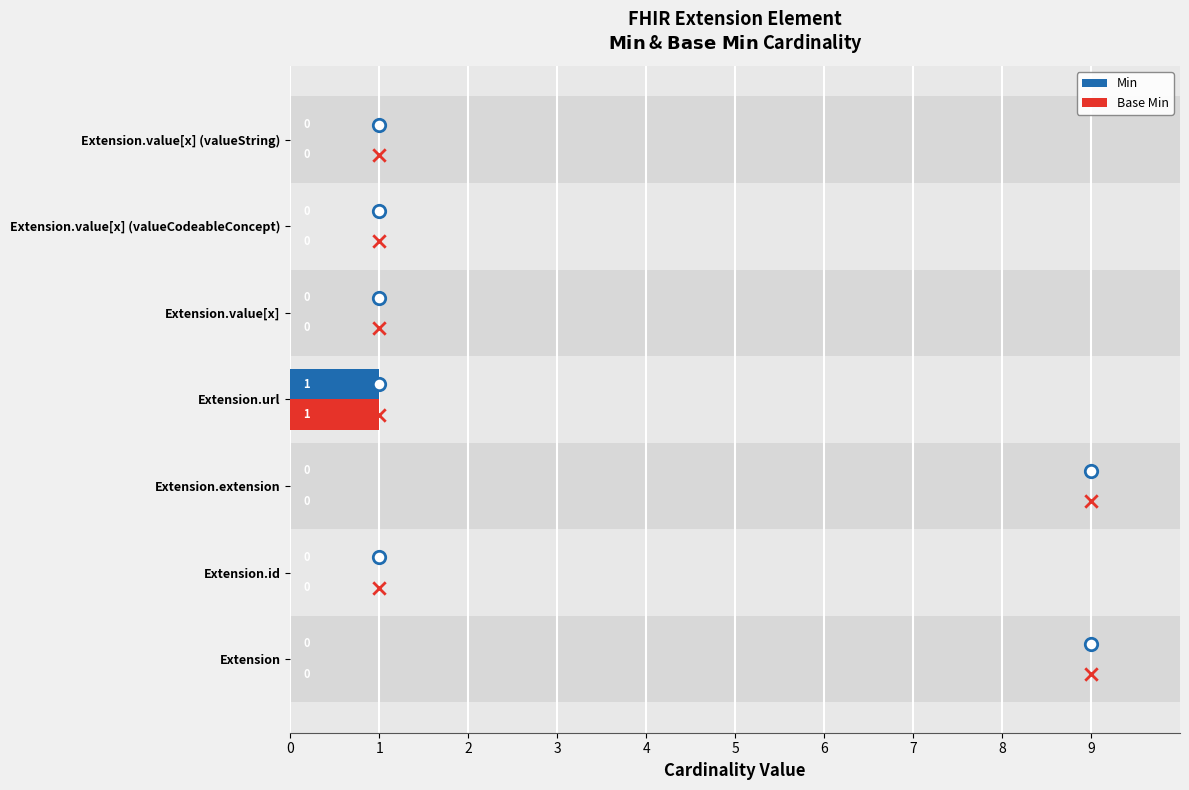

What are all the series names shown in the legend?

Min, Base Min